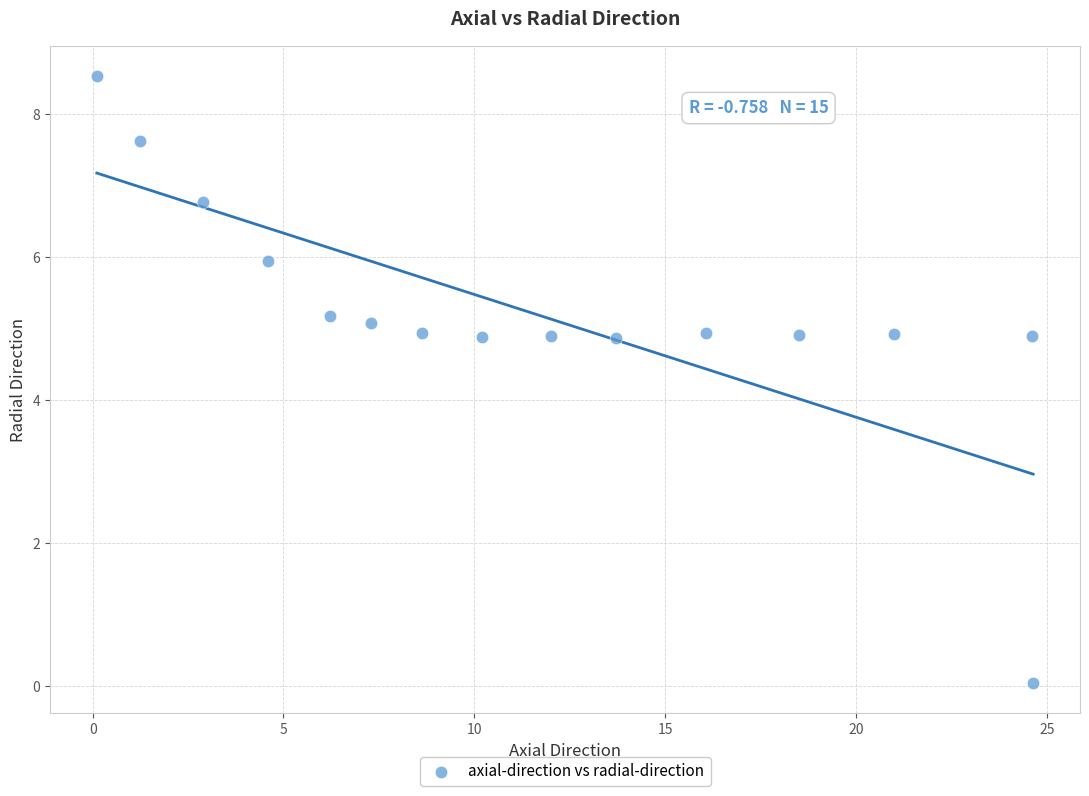

What is the range of X values (max minus min)?

24.5